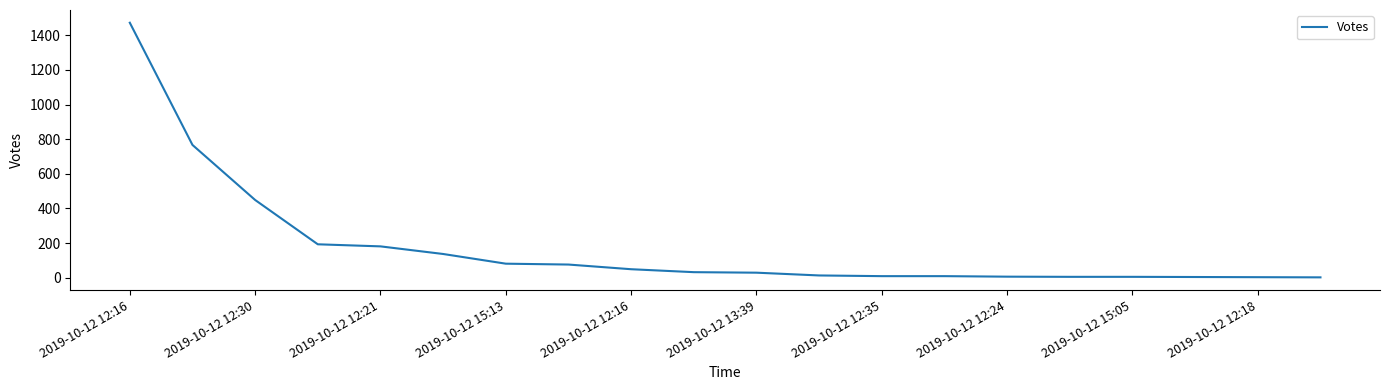

What is the difference between the maximum and second lowest values?

1470